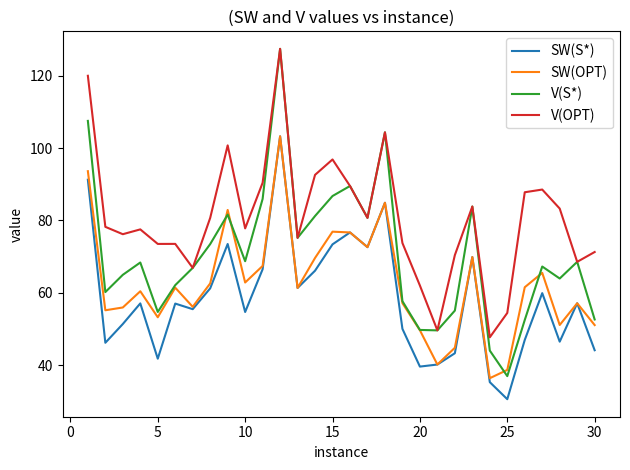

True or false: V(OPT) and SW(S*) intersect in this chart.

False